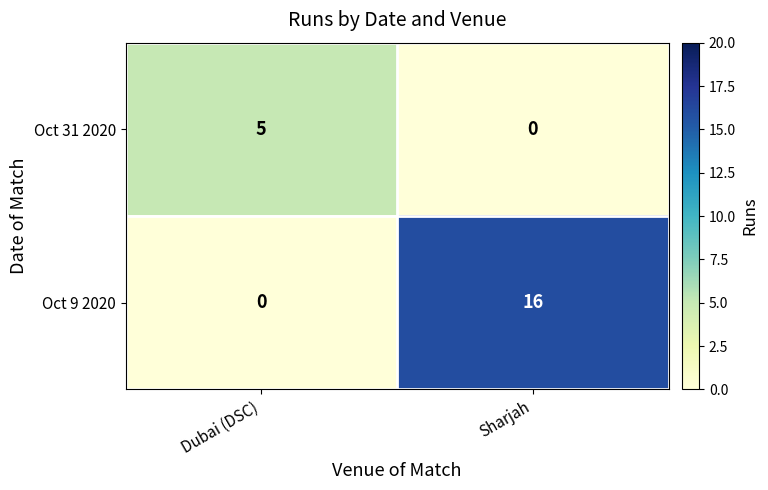

Which series changed the most between Dubai (DSC) and Sharjah?

Oct 9 2020